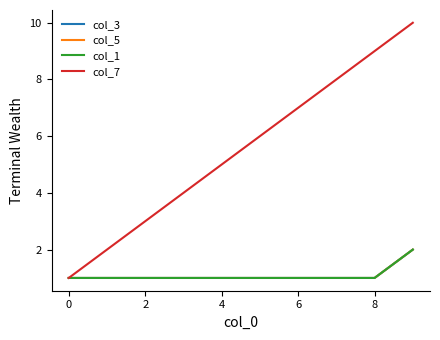

Is this an area chart (filled region under the line)?

No